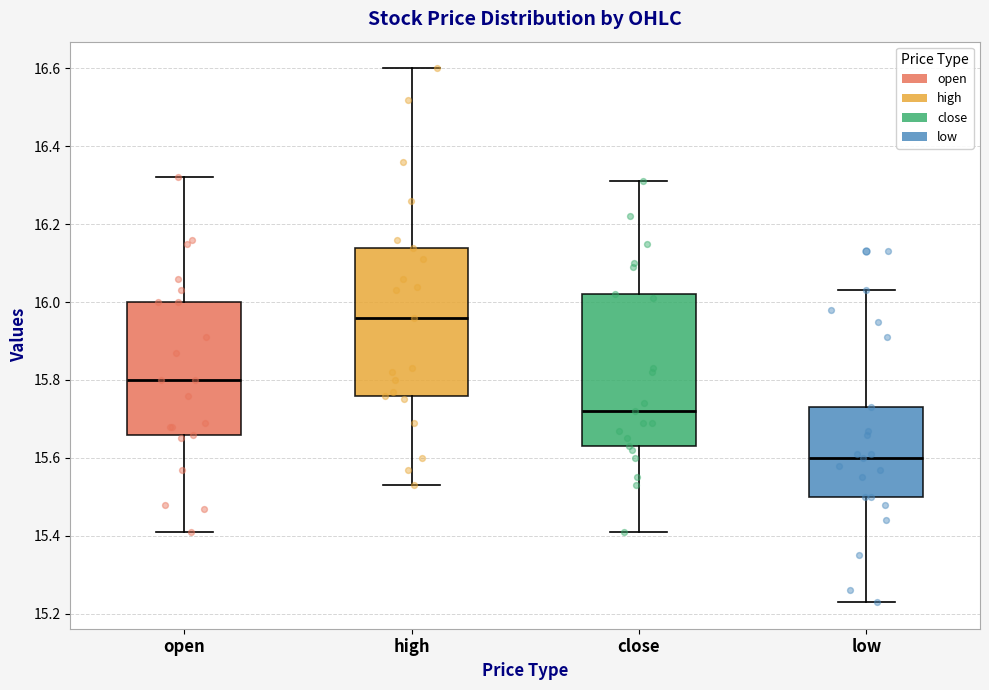

Reading left to right, transcribe this box plot: for each box, give where its median line is, the range the box spans, and where its two whiskers end, as read against the y-axis. The values are not printed on the chart, so give them approximately, as read against the axis.

open: median 15.80, box 15.66 to 16.00, whiskers 15.42 to 16.32
high: median 15.96, box 15.76 to 16.14, whiskers 15.54 to 16.60
close: median 15.72, box 15.64 to 16.02, whiskers 15.42 to 16.32
low: median 15.60, box 15.50 to 15.74, whiskers 15.24 to 16.04